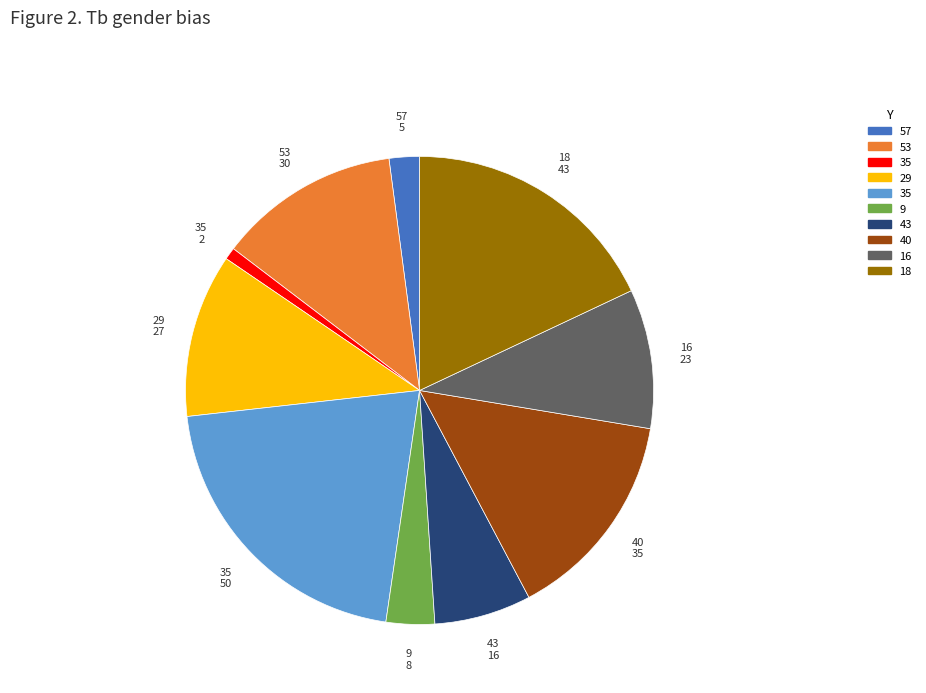

Is there a majority slice in this chart?

No